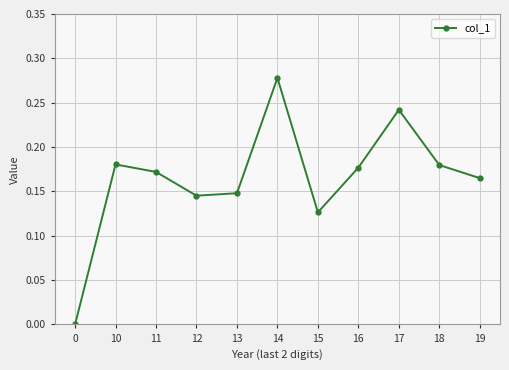

Which category has the highest value across all series?

14